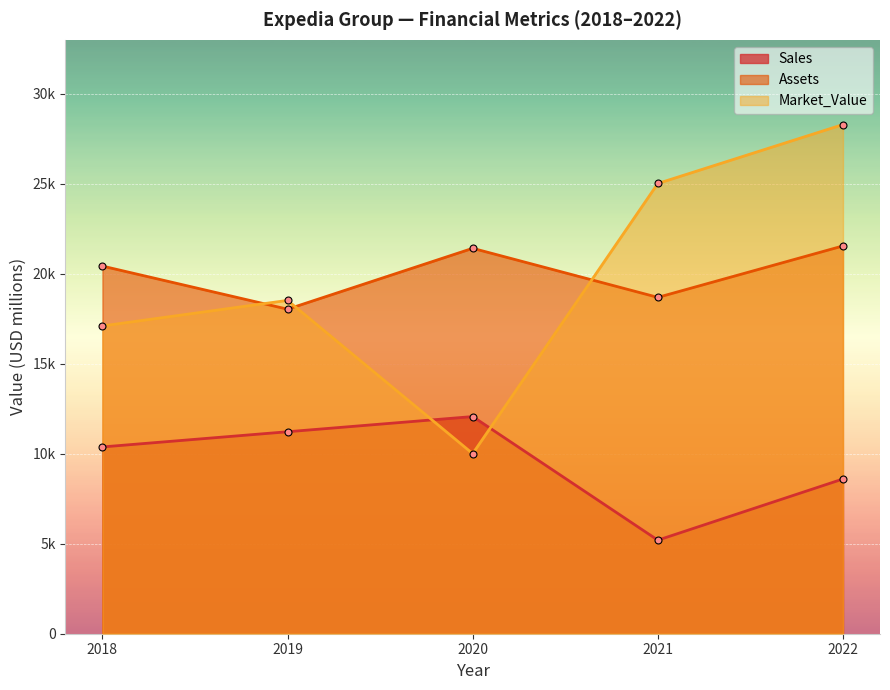

True or false: Assets and Sales cross at least once.

False